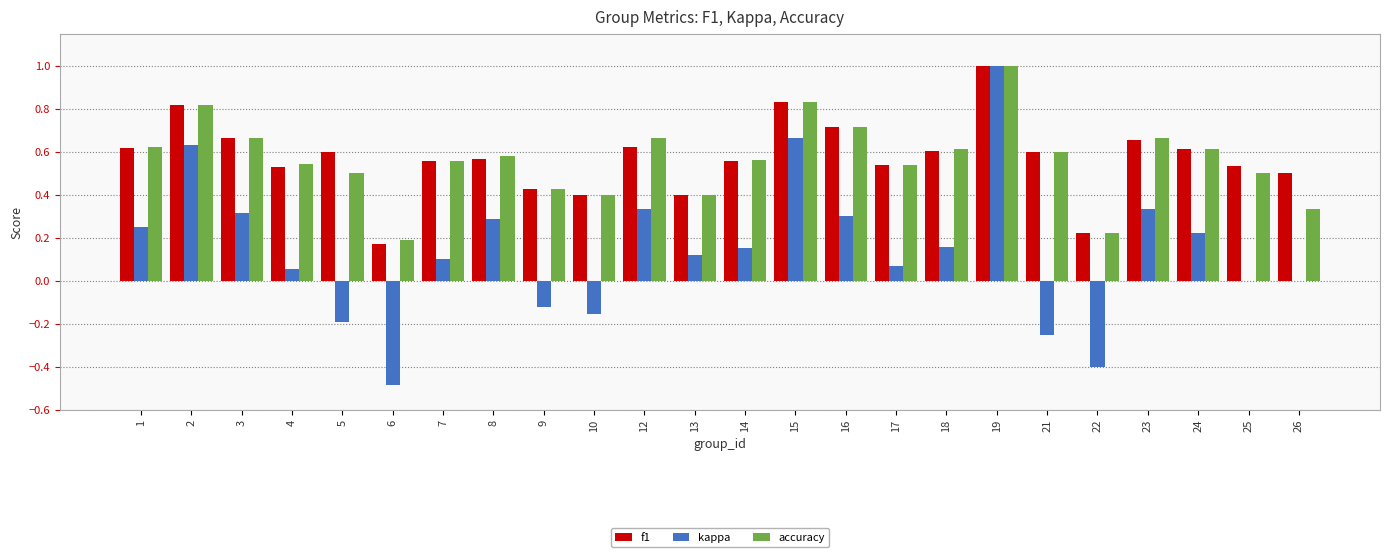

How many data points does each series have?

24